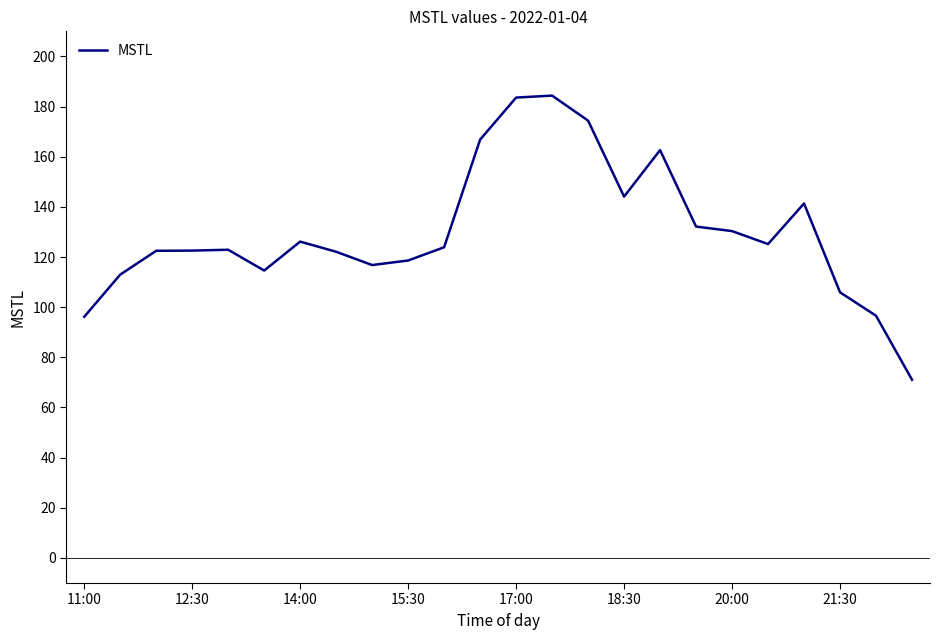

What is the difference between the maximum and minimum values?

113.3